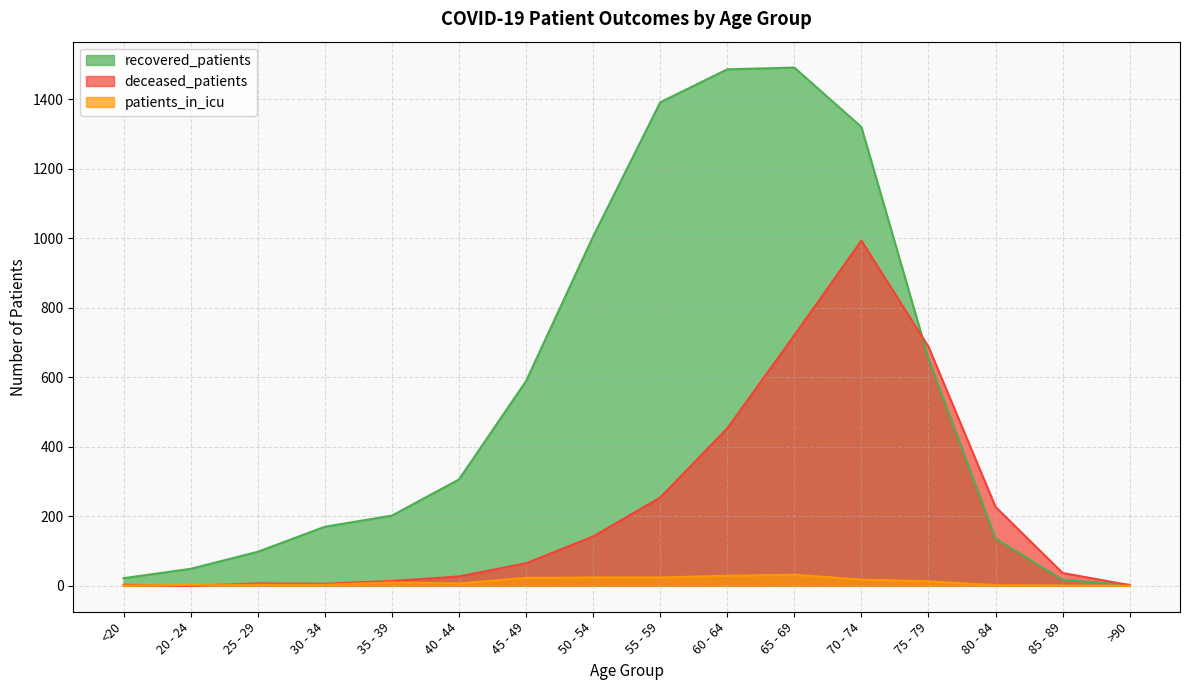

The value of recovered_patients at 60 - 64 is 890. True or false?

False